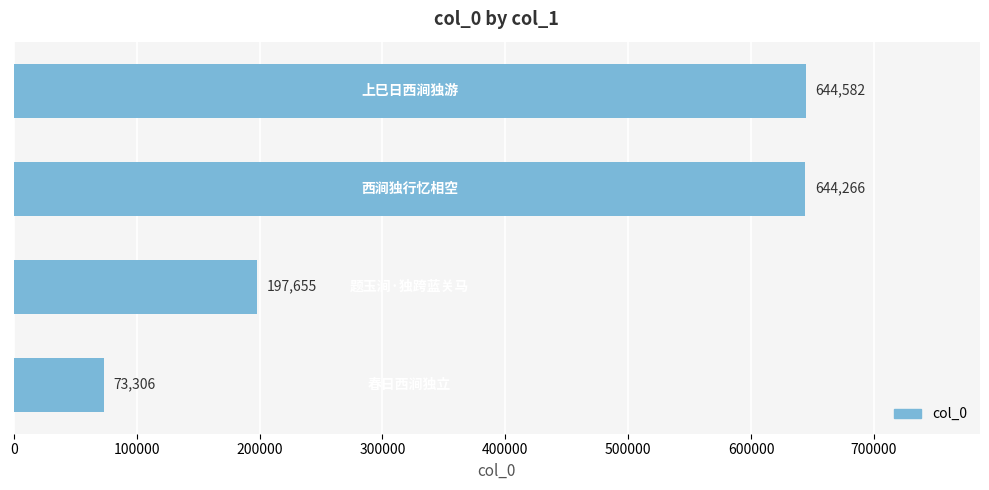

Count the number of data series in this chart.

1